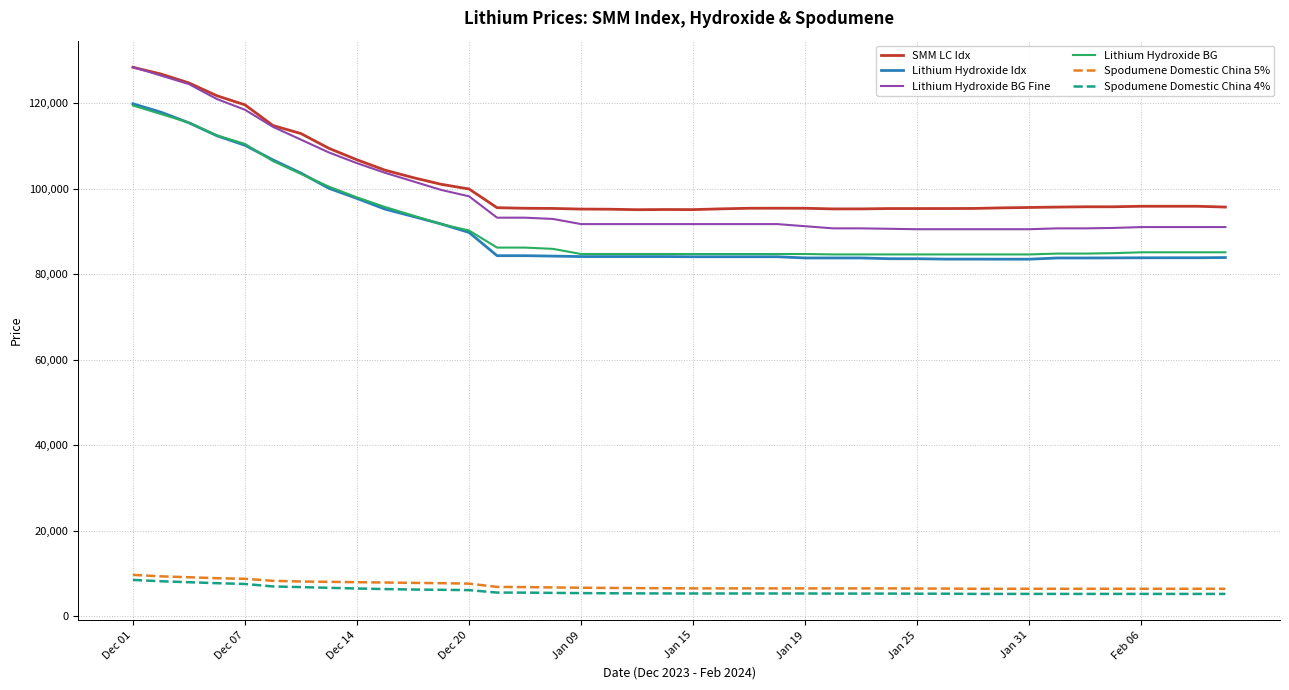

How many values in the Lithium Hydroxide BG series are below 85150?

20